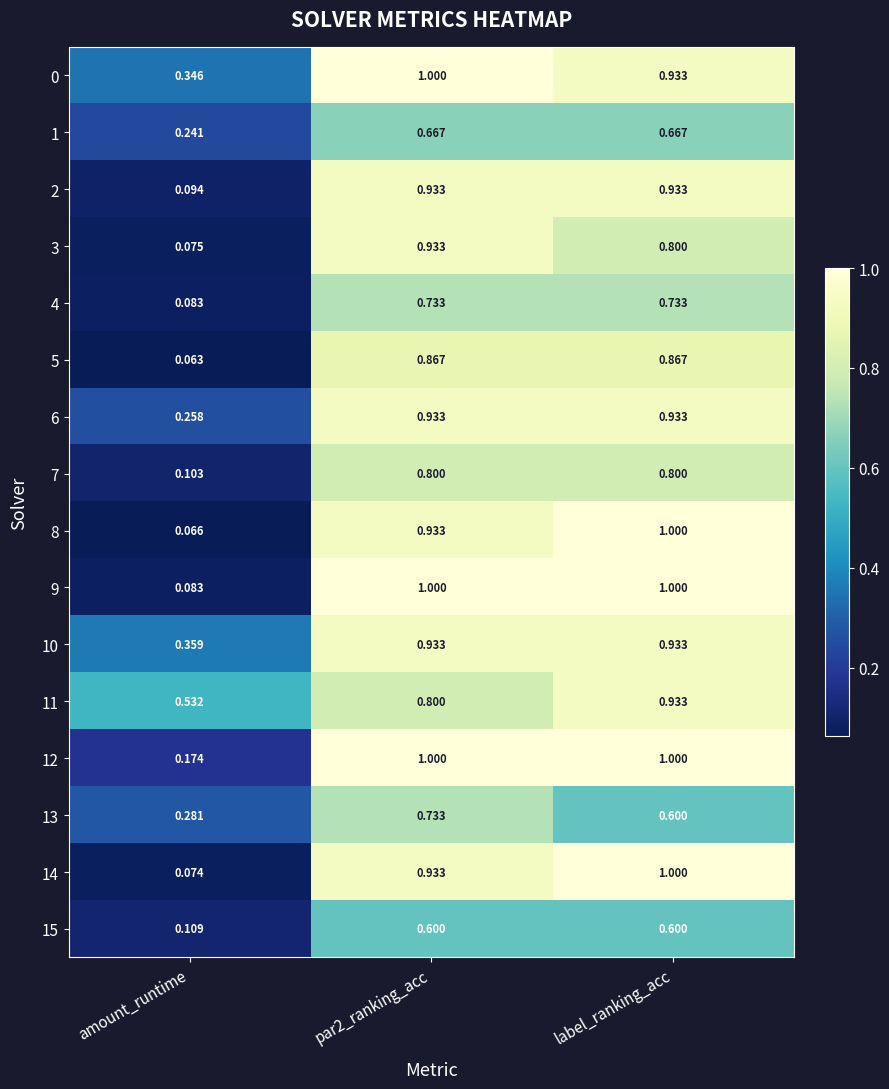

Is the value of 8 at label_ranking_acc greater than the value of 10 at amount_runtime?

Yes